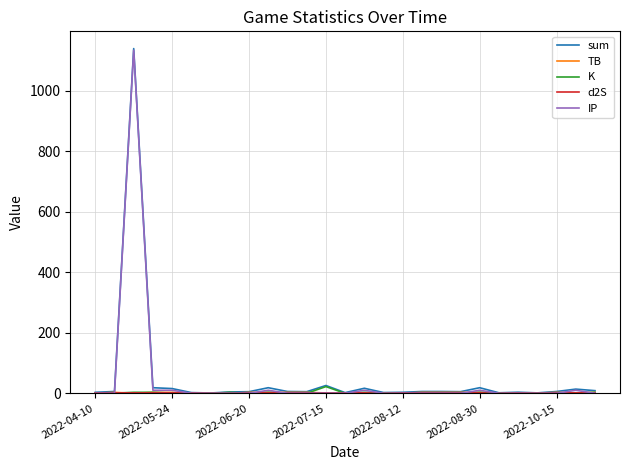

What is the maximum value for IP?

1133.0